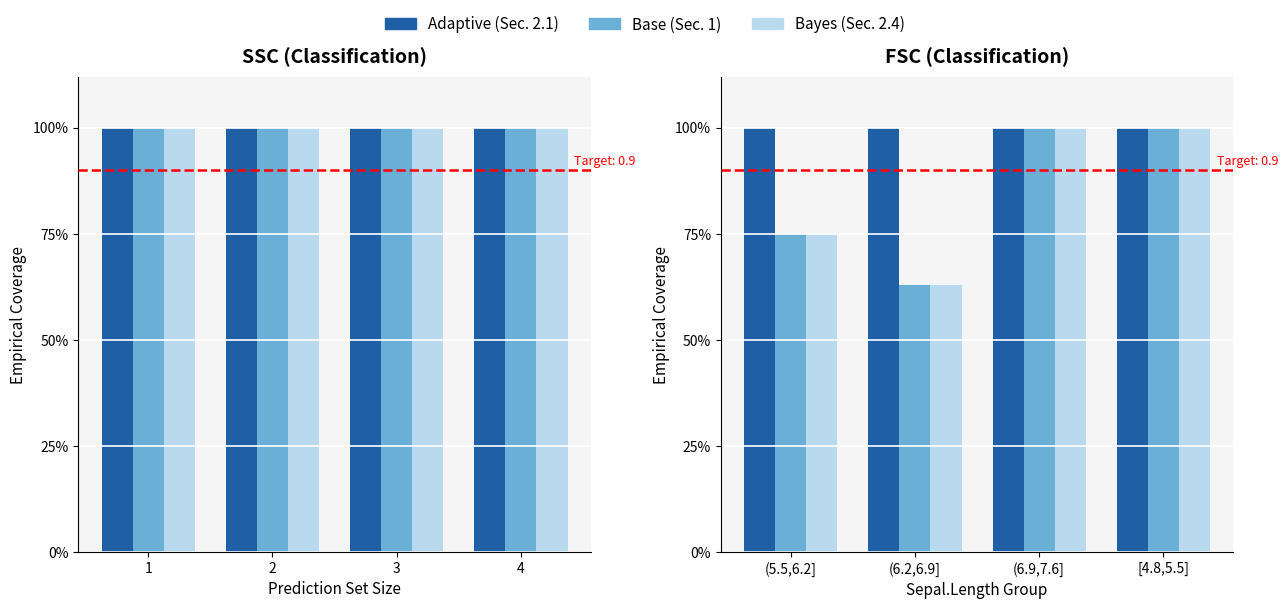

What are all the series names shown in the legend?

Adaptive (Sec. 2.1), Base (Sec. 1), Bayes (Sec. 2.4)